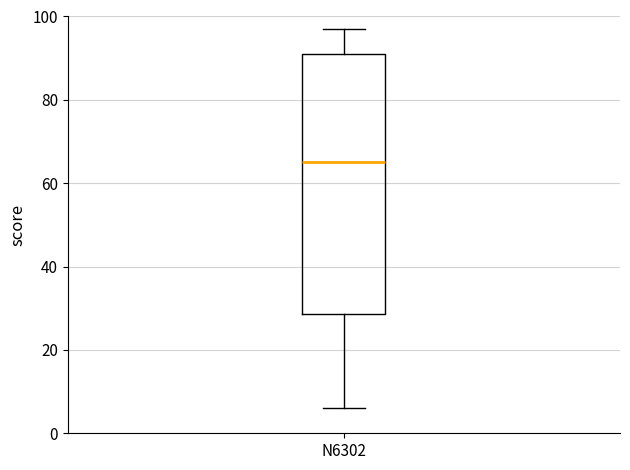

Transcribe this box plot: give where the median line is, the range the box spans, and where the two whiskers end, as read against the y-axis. The values are not printed on the chart, so give them approximately, as read against the axis.

median 66, box 28 to 92, whiskers 6 to 98